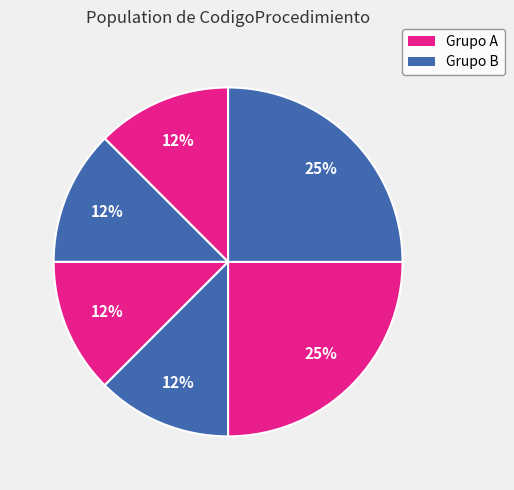

Count the number of slices in the pie.

6